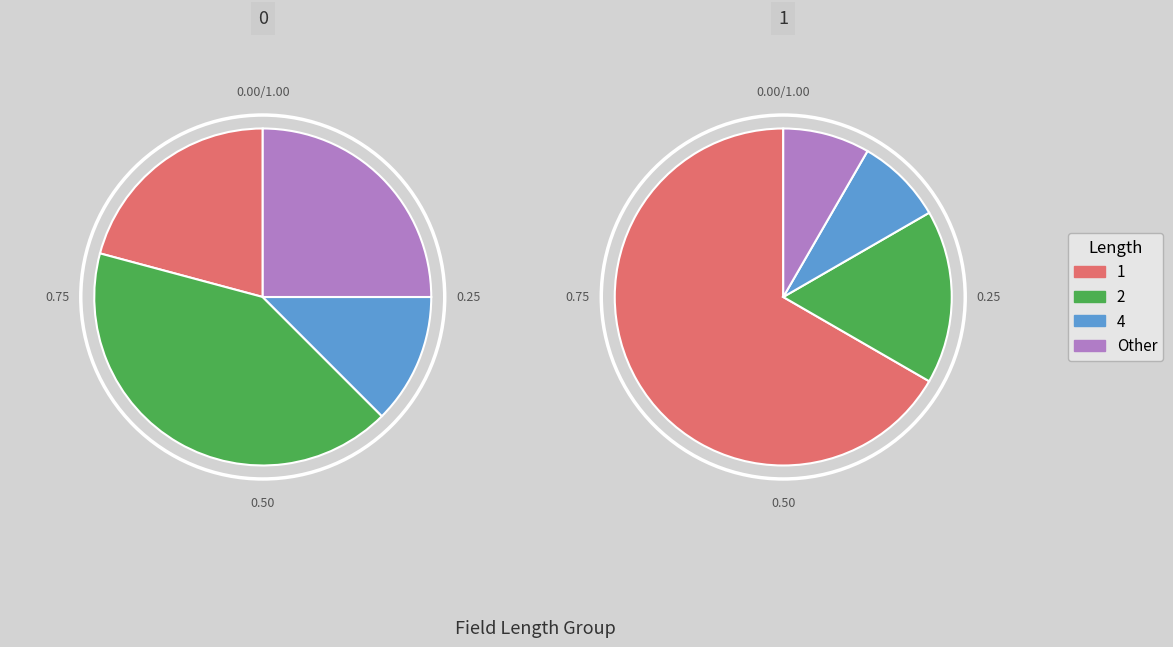

The VRCPL slice represents 64% of the pie. True or false?

False